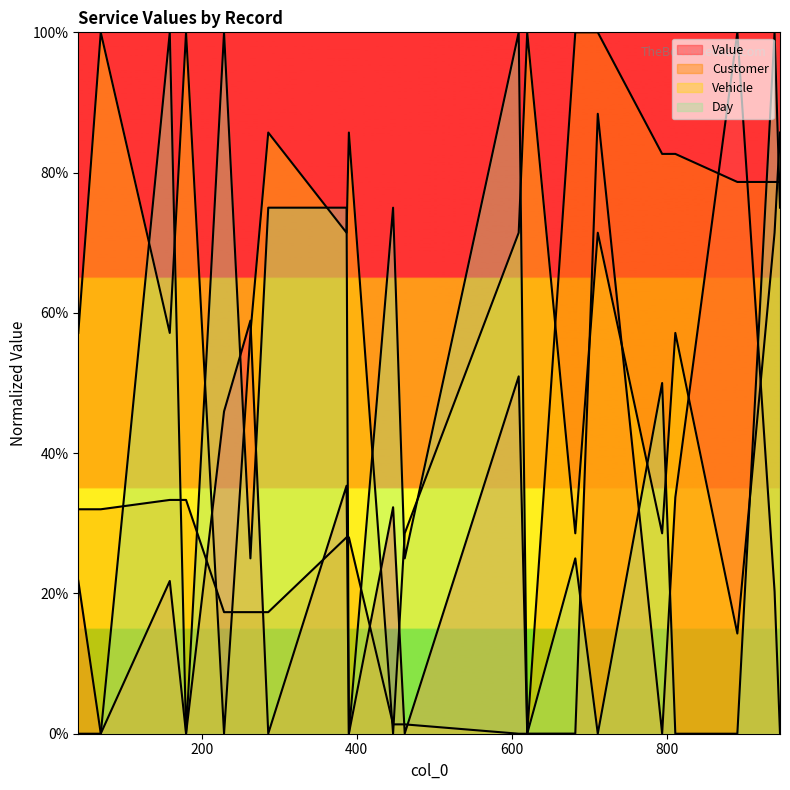

Which category has the lowest value in the Value series?

794